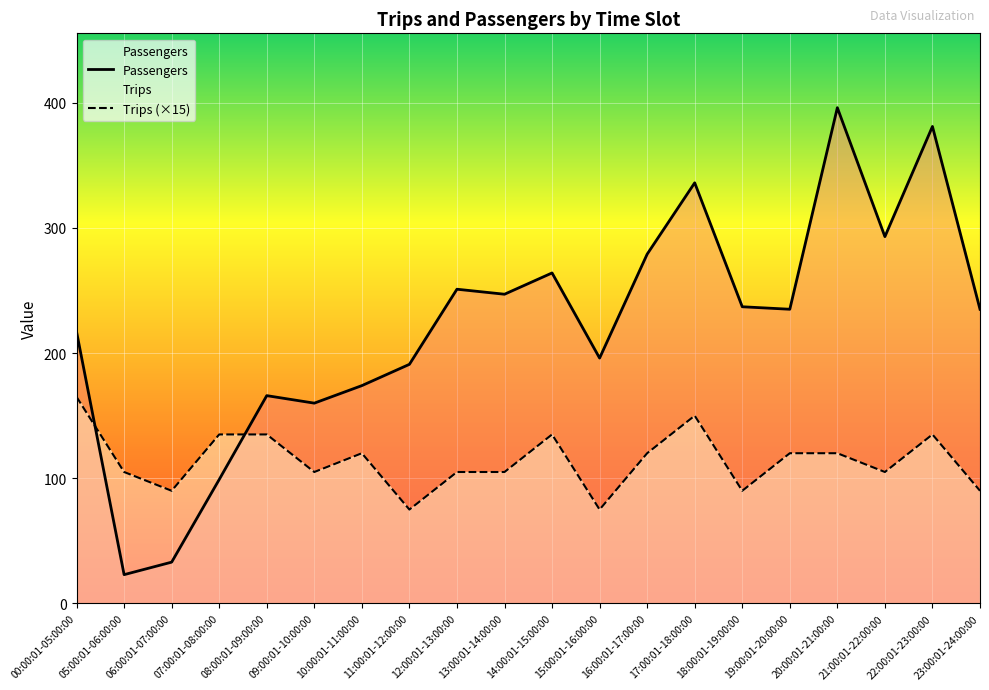

What is the smallest value displayed?

23